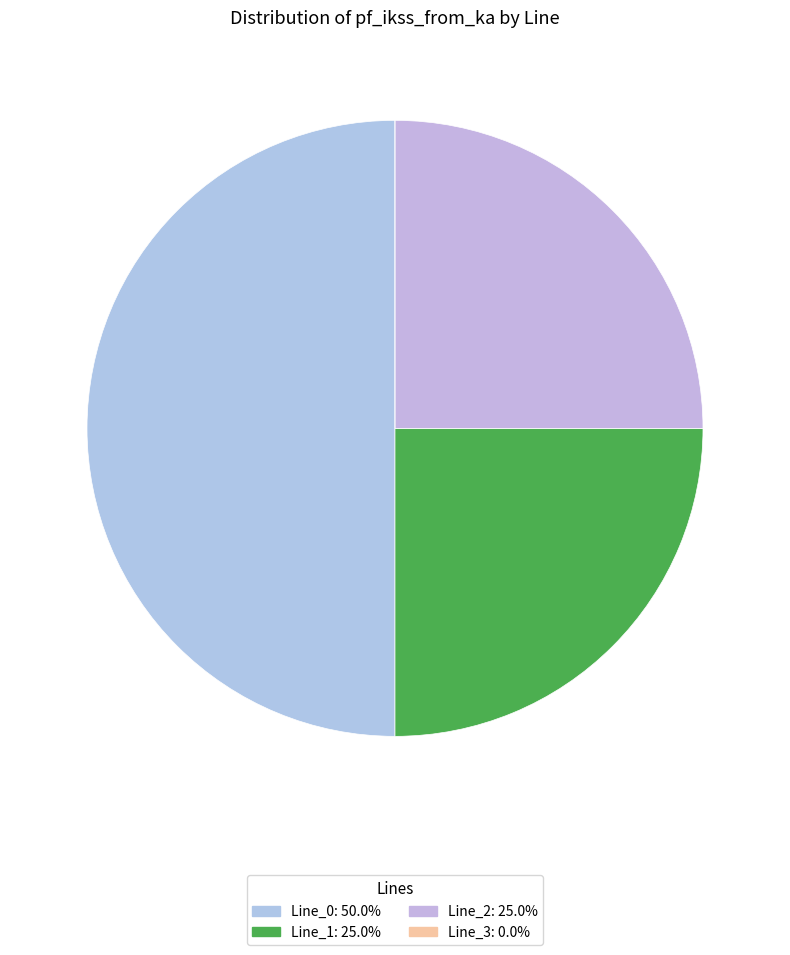

What is the majority slice?

Line_0